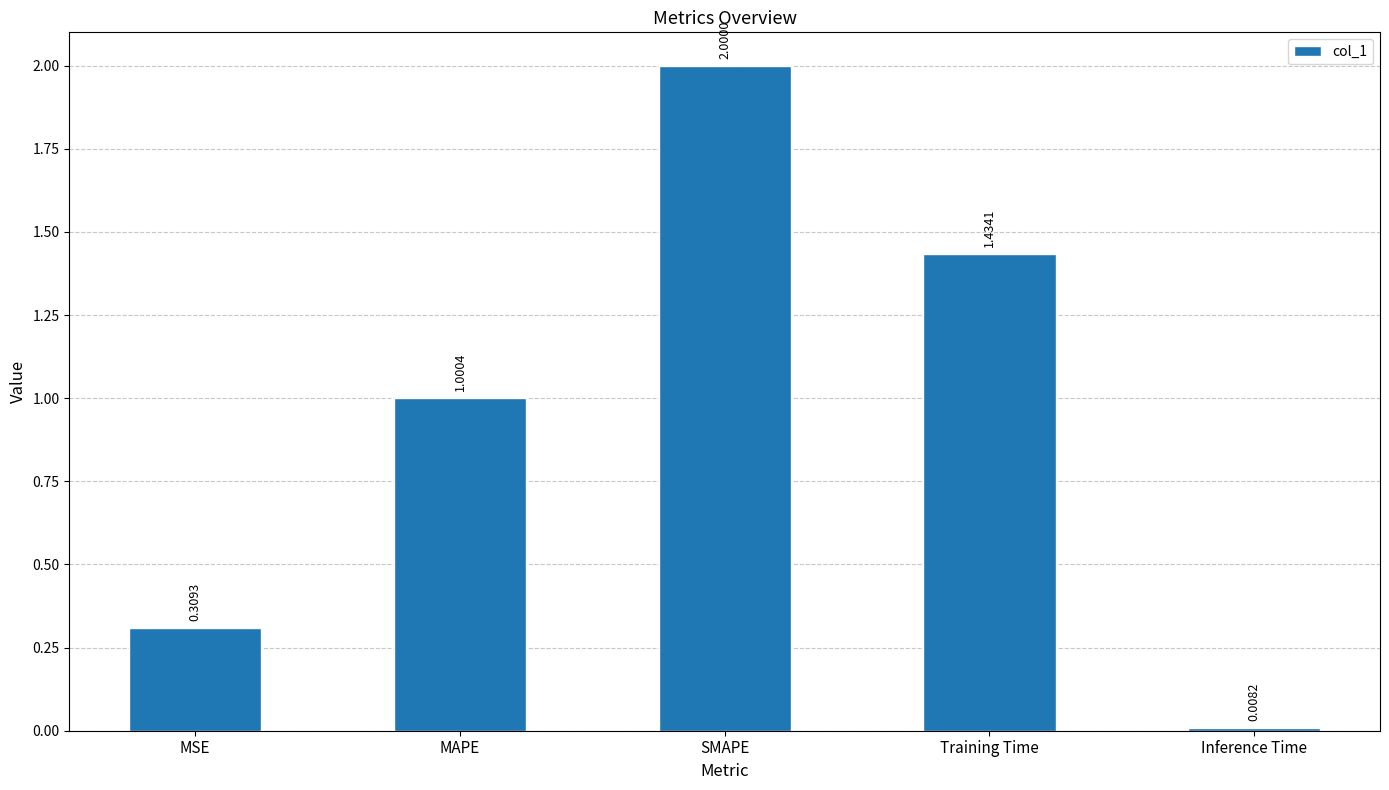

Which has a higher value, SMAPE or MSE?

SMAPE